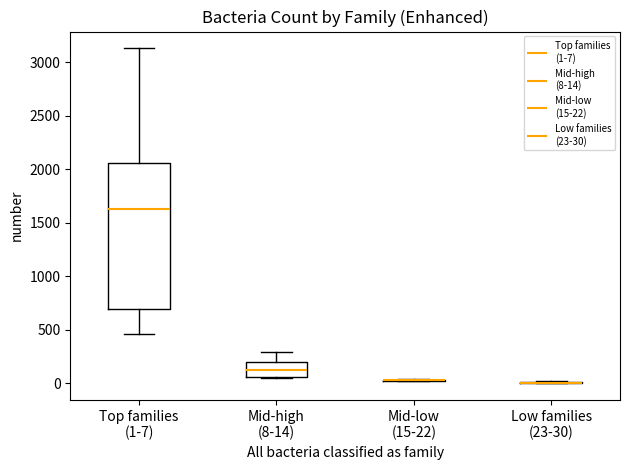

Reading left to right, transcribe this box plot: for each box, give where its median line is, the range the box spans, and where its two whiskers end, as read against the y-axis. The values are not printed on the chart, so give them approximately, as read against the axis.

Top families (1-7): median 1650, box 700 to 2050, whiskers 450 to 3150
Mid-high (8-14): median 100, box 50 to 200, whiskers 50 to 300
Mid-low (15-22): box collapsed to a line at 50, whiskers 0 to 50
Low families (23-30): box collapsed to a line at 0, whiskers 0 to 0